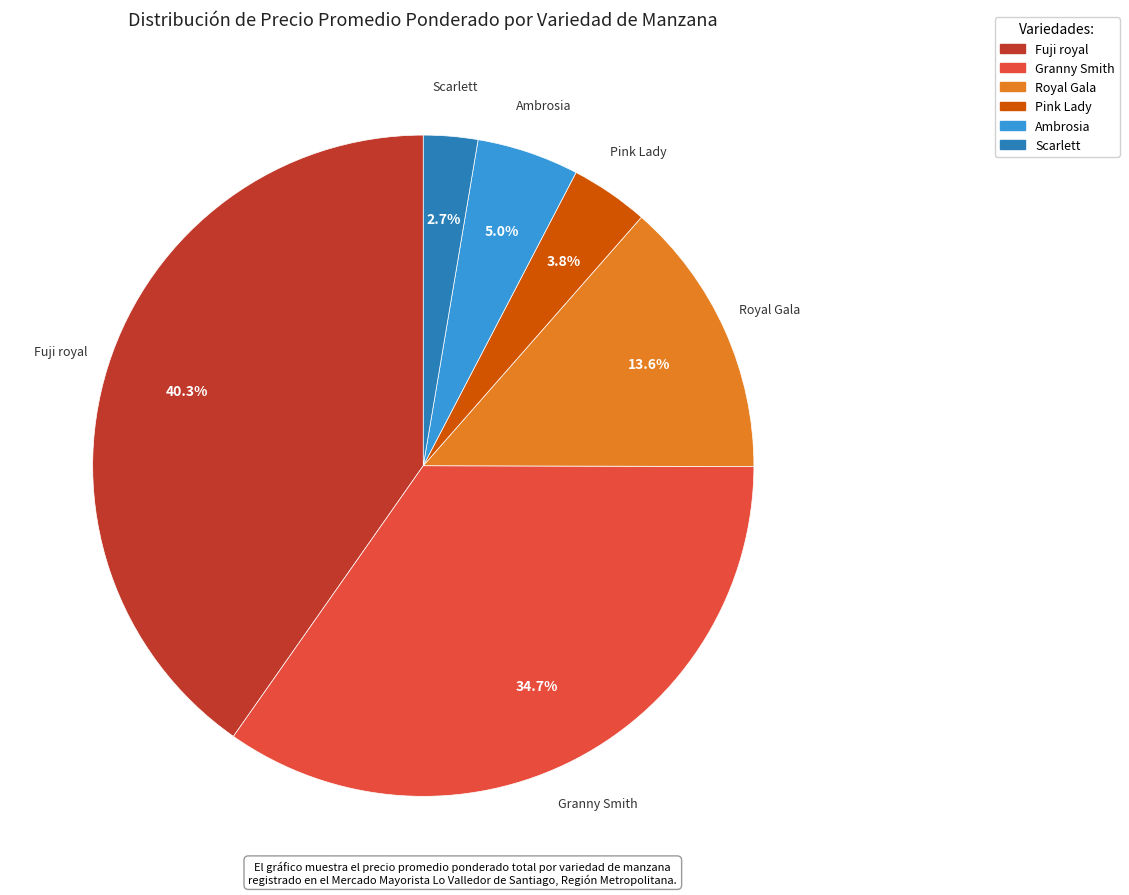

Is there any slice that represents more than half of the pie?

No